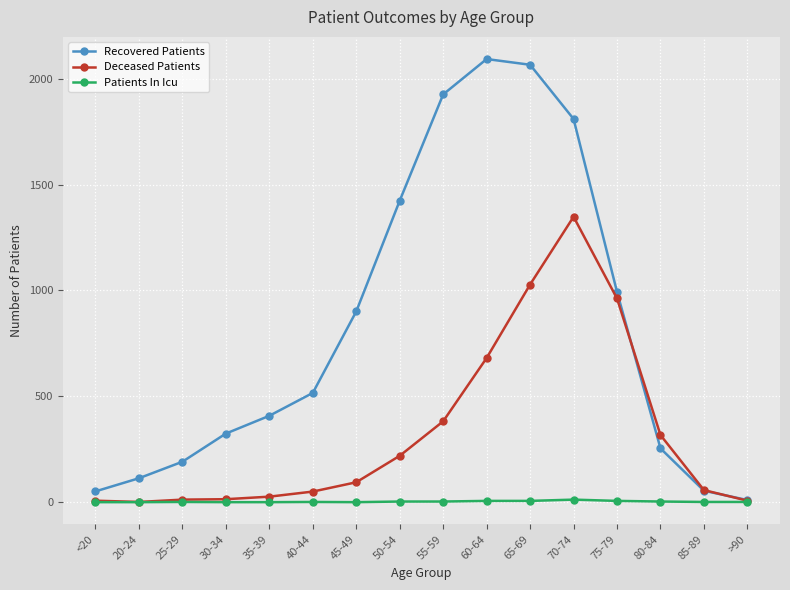

What is the label of the 9th point from the right?

50-54